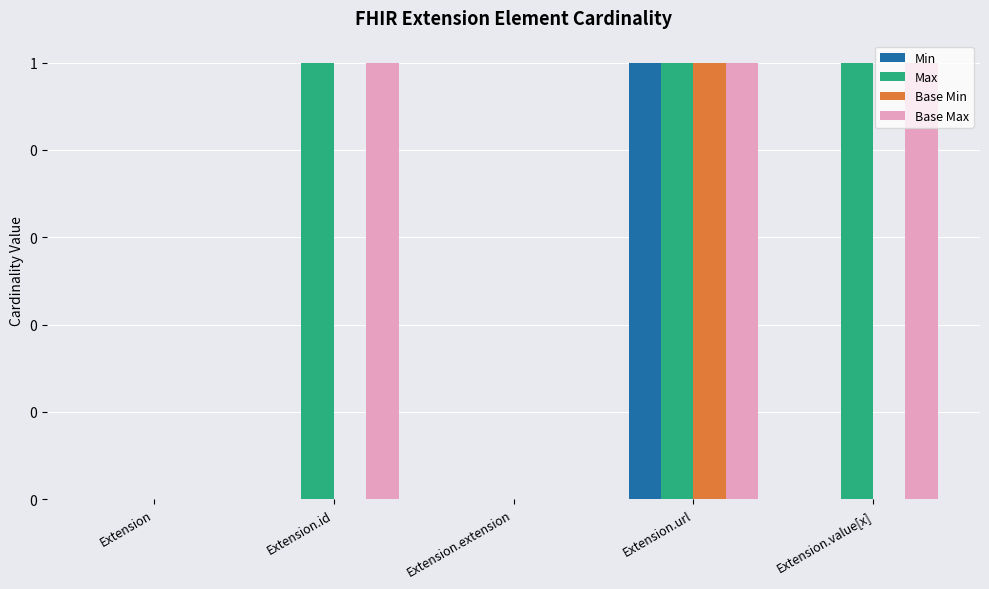

Are the bars horizontal?

No